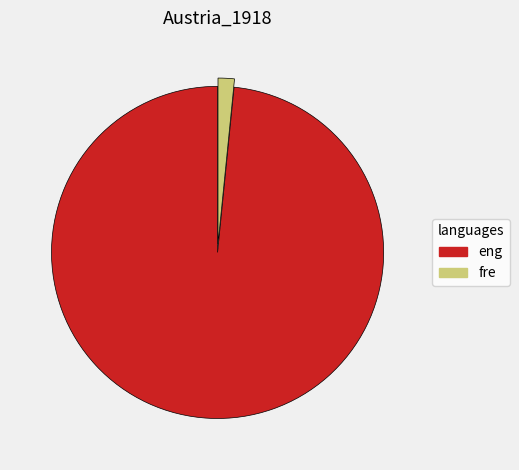

Is there a majority slice in this chart?

Yes